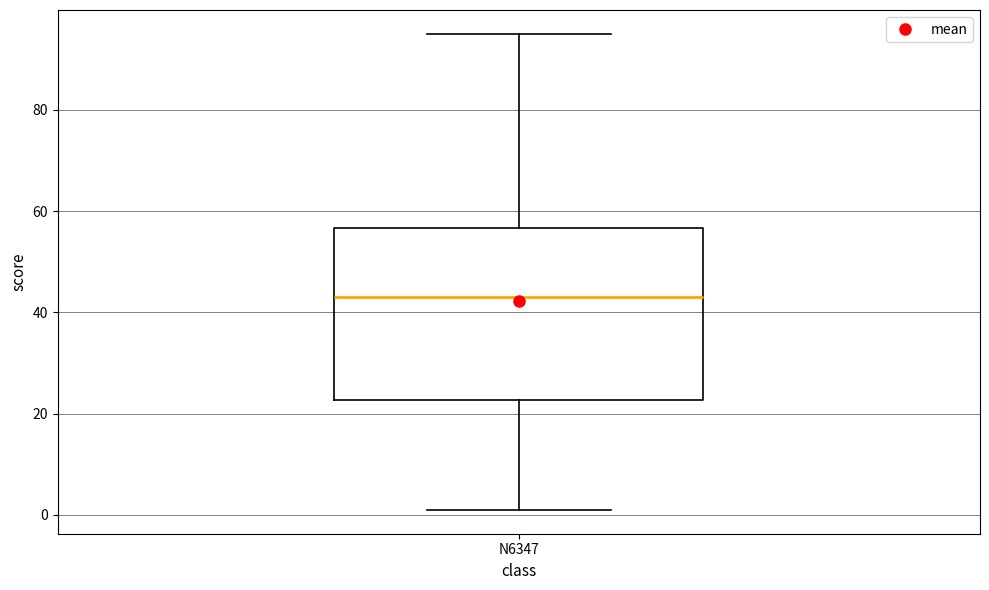

Where does the upper whisker of the box for N6347 end on the y-axis? The values are not printed on the chart, so give them approximately, as read against the axis.

96